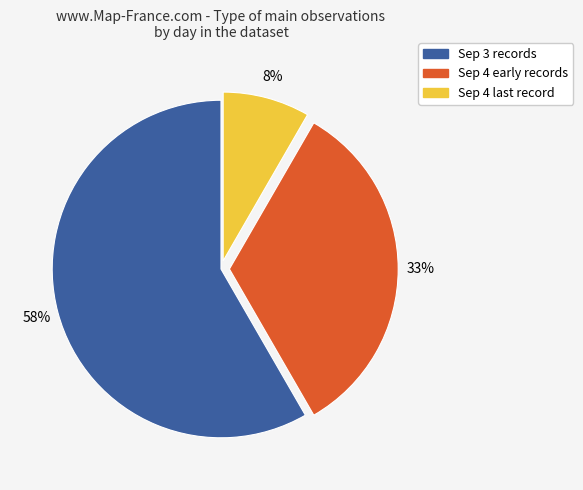

How many segments does this pie chart have?

3